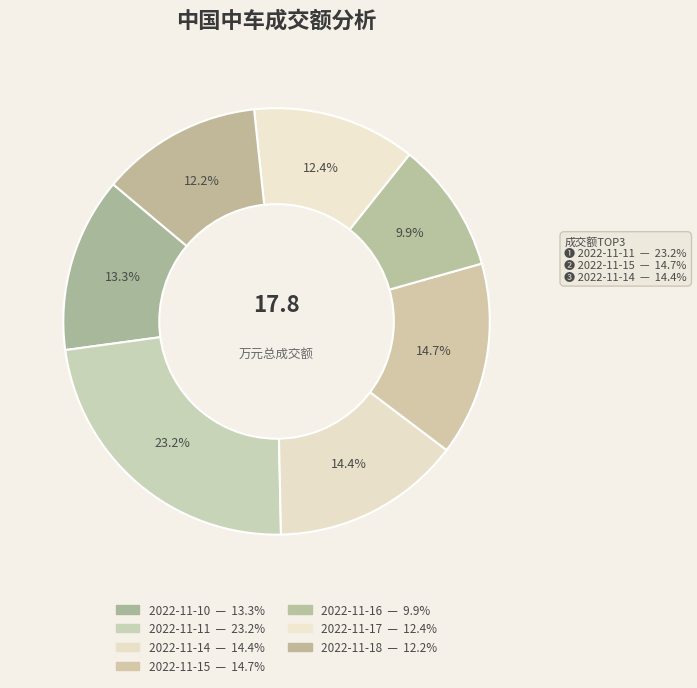

To the nearest percent, what is the difference between the 2022-11-15 and 2022-11-10 slice percentages?

1%